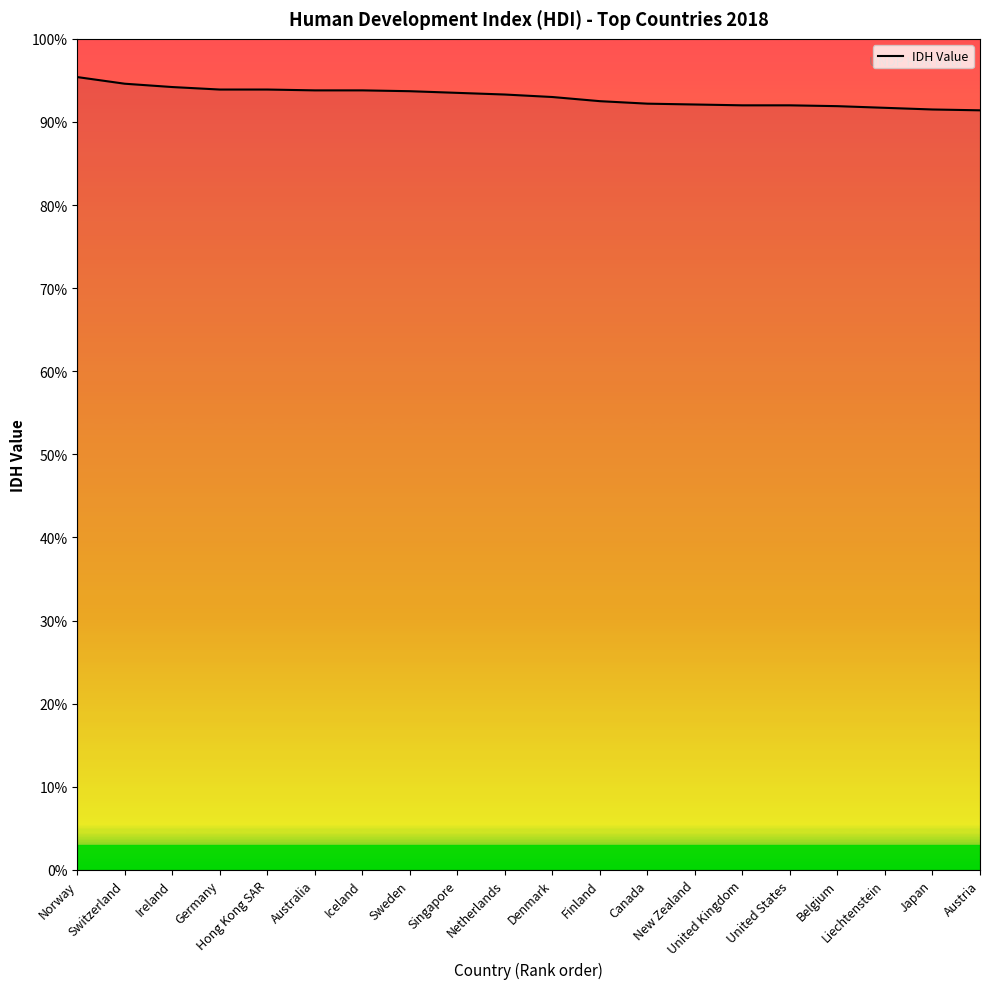

Is it true that the value at Norway is 1.0?

True